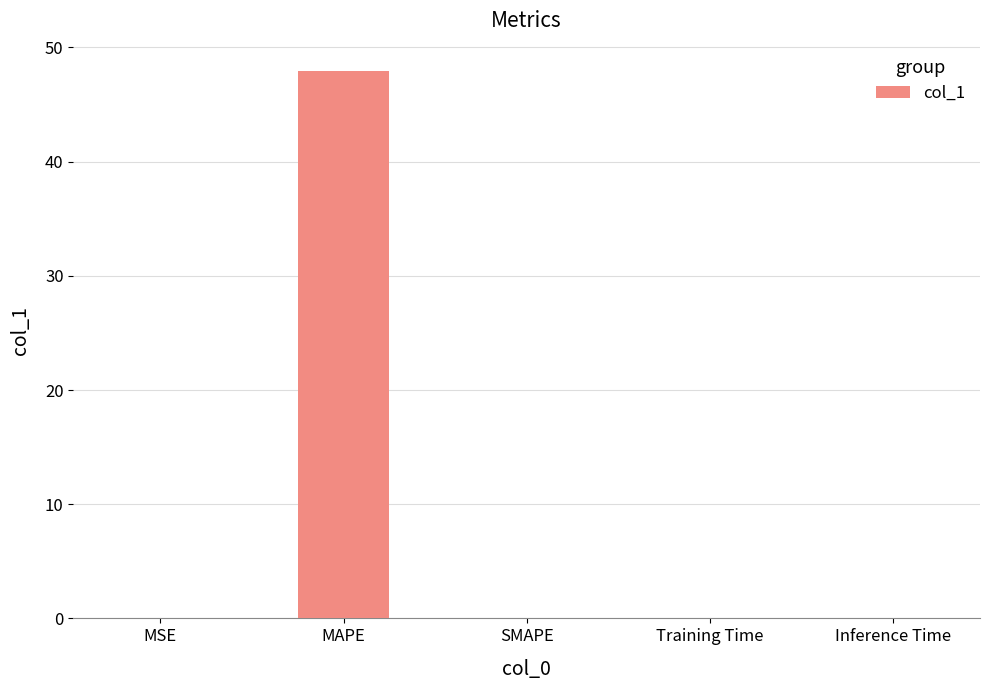

How many categories are shown in the chart?

5